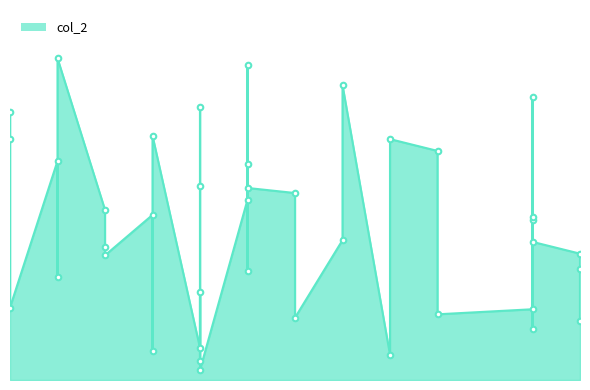

What is the change in value from 3 to 5?

-33